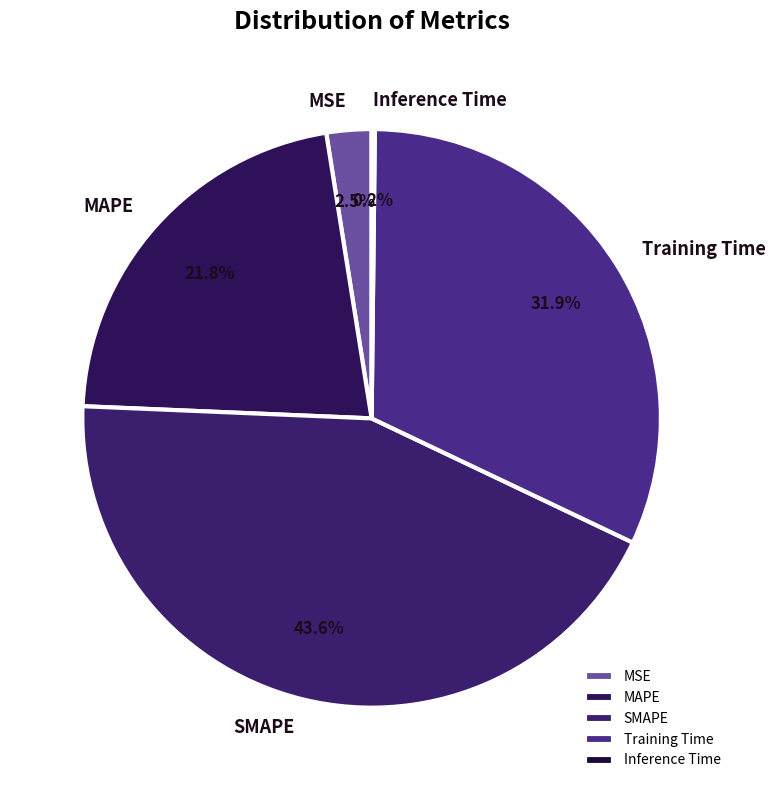

Do MSE and SMAPE together represent more than half of the pie?

No